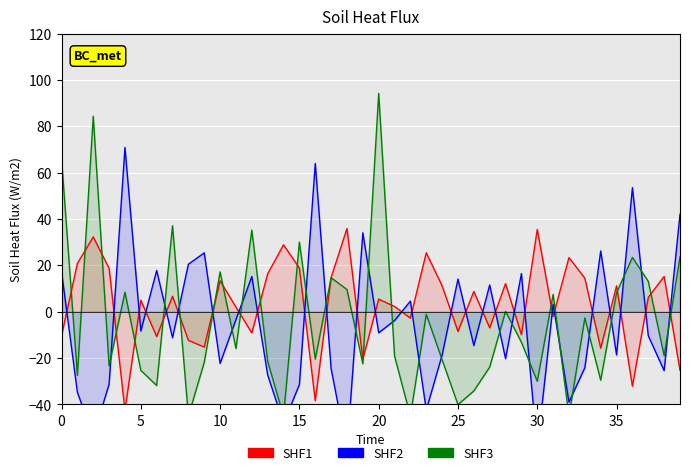

How many data points does each series have?

40